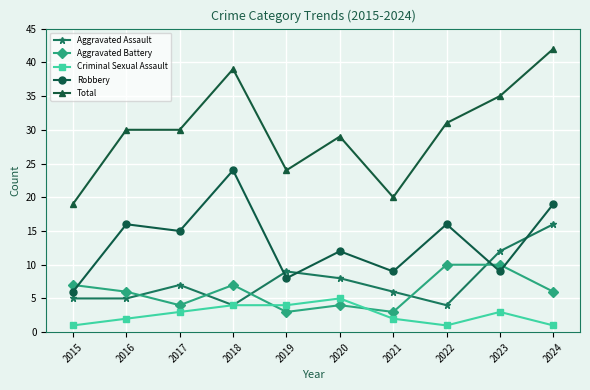

How many times do Aggravated Assault and Robbery cross each other?

4